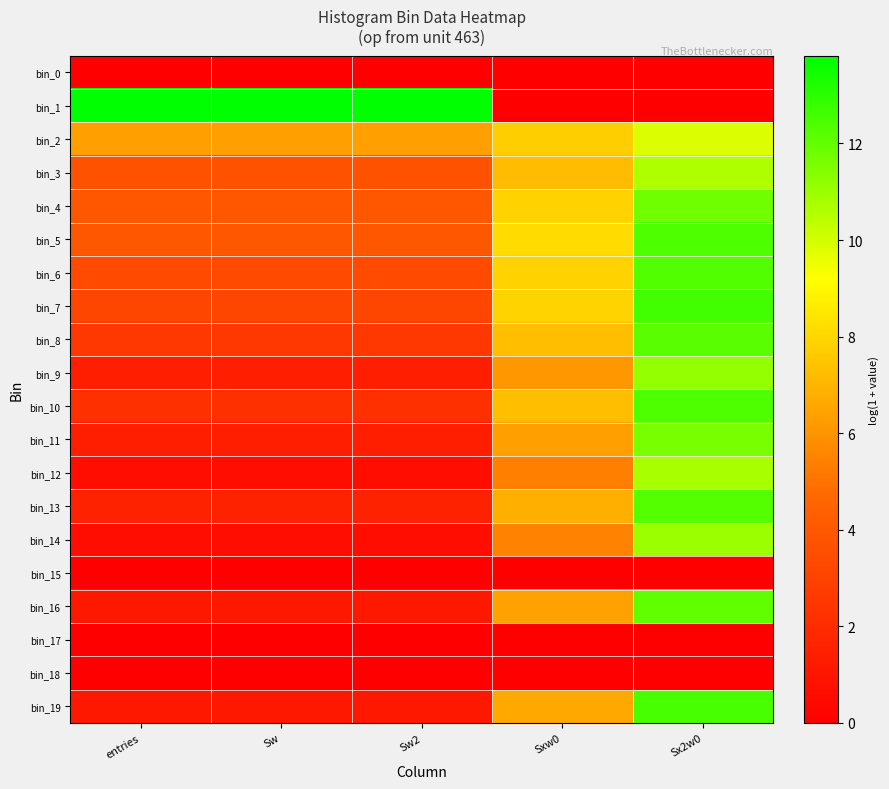

Reading right to left, extract all data points from this chart.

bin_0: Sx2w0=0.0	Sxw0=0.0	Sw2=0.0	Sw=0.0	entries=0.0
bin_1: Sx2w0=0.0	Sxw0=0.0	Sw2=13.8	Sw=13.8	entries=13.8
bin_2: Sx2w0=9.8	Sxw0=7.7	Sw2=6.3	Sw=6.3	entries=6.3
bin_3: Sx2w0=10.7	Sxw0=7.2	Sw2=3.7	Sw=3.7	entries=3.7
bin_4: Sx2w0=11.8	Sxw0=7.9	Sw2=4.0	Sw=4.0	entries=4.0
bin_5: Sx2w0=12.4	Sxw0=8.1	Sw2=3.9	Sw=3.9	entries=3.9
bin_6: Sx2w0=12.3	Sxw0=7.8	Sw2=3.4	Sw=3.4	entries=3.4
bin_7: Sx2w0=12.6	Sxw0=7.9	Sw2=3.2	Sw=3.2	entries=3.2
bin_8: Sx2w0=12.1	Sxw0=7.3	Sw2=2.5	Sw=2.5	entries=2.5
bin_9: Sx2w0=11.2	Sxw0=6.1	Sw2=1.4	Sw=1.4	entries=1.4
bin_10: Sx2w0=12.4	Sxw0=7.2	Sw2=2.2	Sw=2.2	entries=2.2
bin_11: Sx2w0=11.6	Sxw0=6.4	Sw2=1.4	Sw=1.4	entries=1.4
bin_12: Sx2w0=10.8	Sxw0=5.4	Sw2=0.7	Sw=0.7	entries=0.7
bin_13: Sx2w0=12.3	Sxw0=6.8	Sw2=1.6	Sw=1.6	entries=1.6
bin_14: Sx2w0=11.0	Sxw0=5.5	Sw2=0.7	Sw=0.7	entries=0.7
bin_15: Sx2w0=0.0	Sxw0=0.0	Sw2=0.0	Sw=0.0	entries=0.0
bin_16: Sx2w0=12.0	Sxw0=6.4	Sw2=1.1	Sw=1.1	entries=1.1
bin_17: Sx2w0=0.0	Sxw0=0.0	Sw2=0.0	Sw=0.0	entries=0.0
bin_18: Sx2w0=0.0	Sxw0=0.0	Sw2=0.0	Sw=0.0	entries=0.0
bin_19: Sx2w0=12.5	Sxw0=6.6	Sw2=1.1	Sw=1.1	entries=1.1